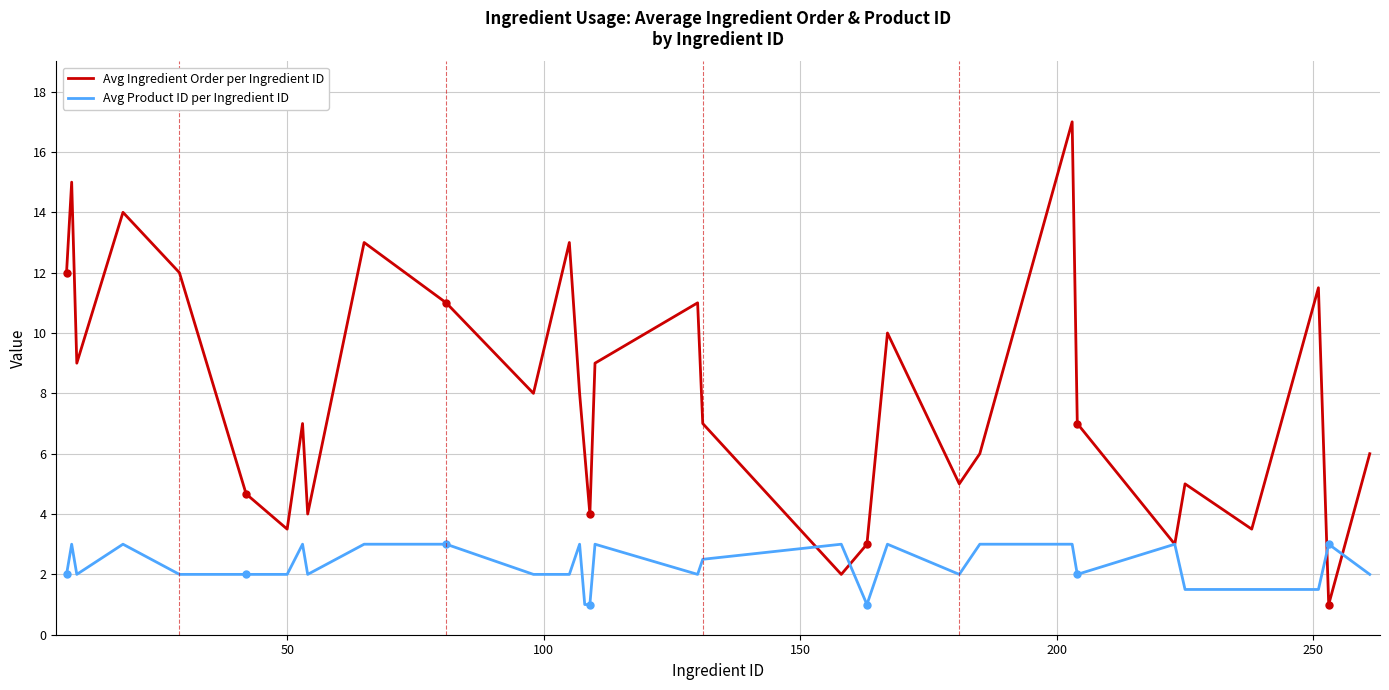

What are all the series names shown in the legend?

Avg Ingredient Order per Ingredient ID, Avg Product ID per Ingredient ID